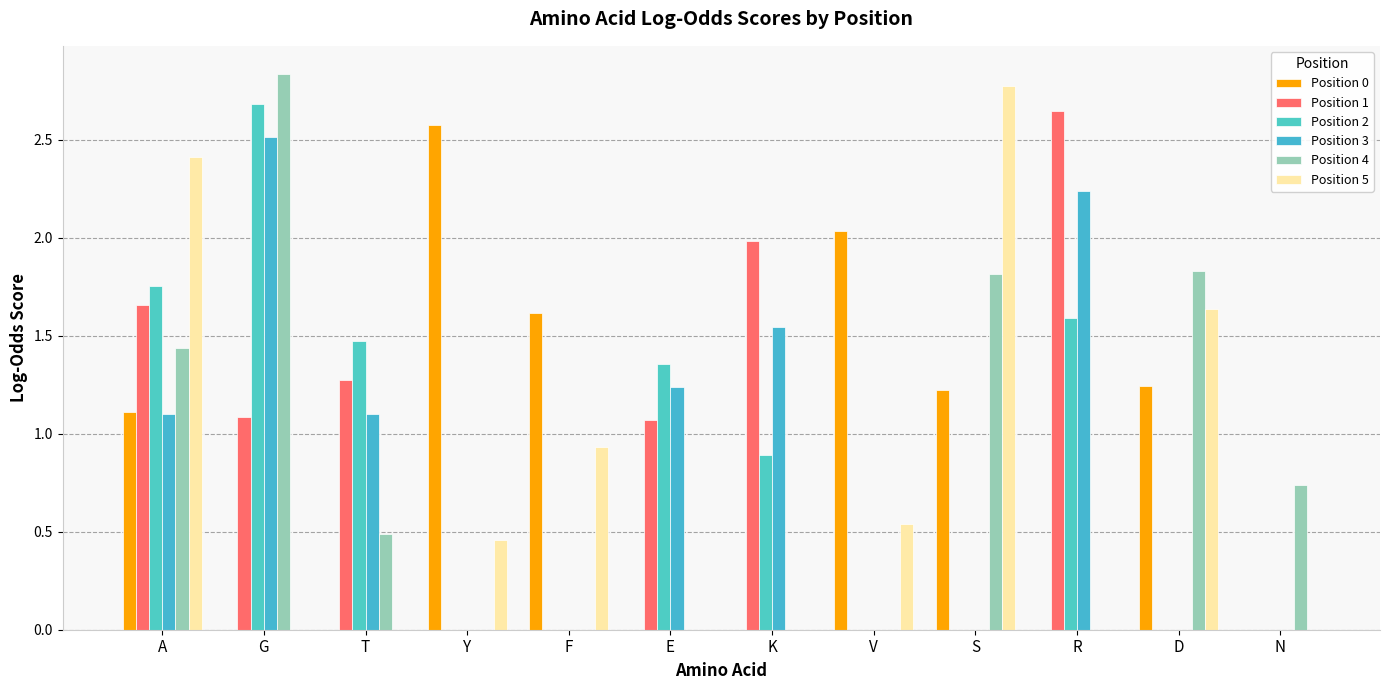

How many data points does each series have?

12